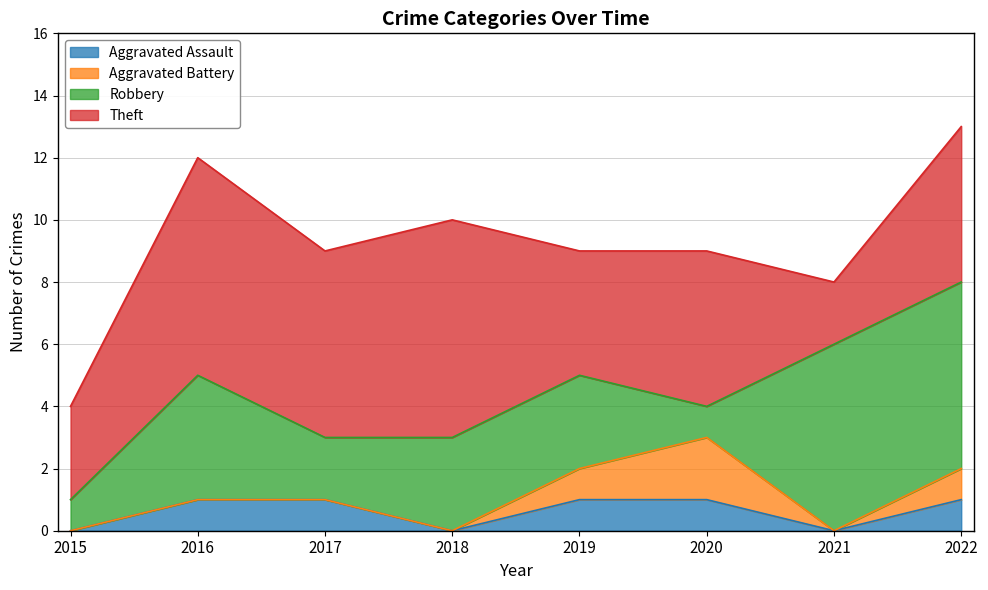

Is the value of Theft at 2022 greater than the value of Aggravated Battery at 2015?

Yes